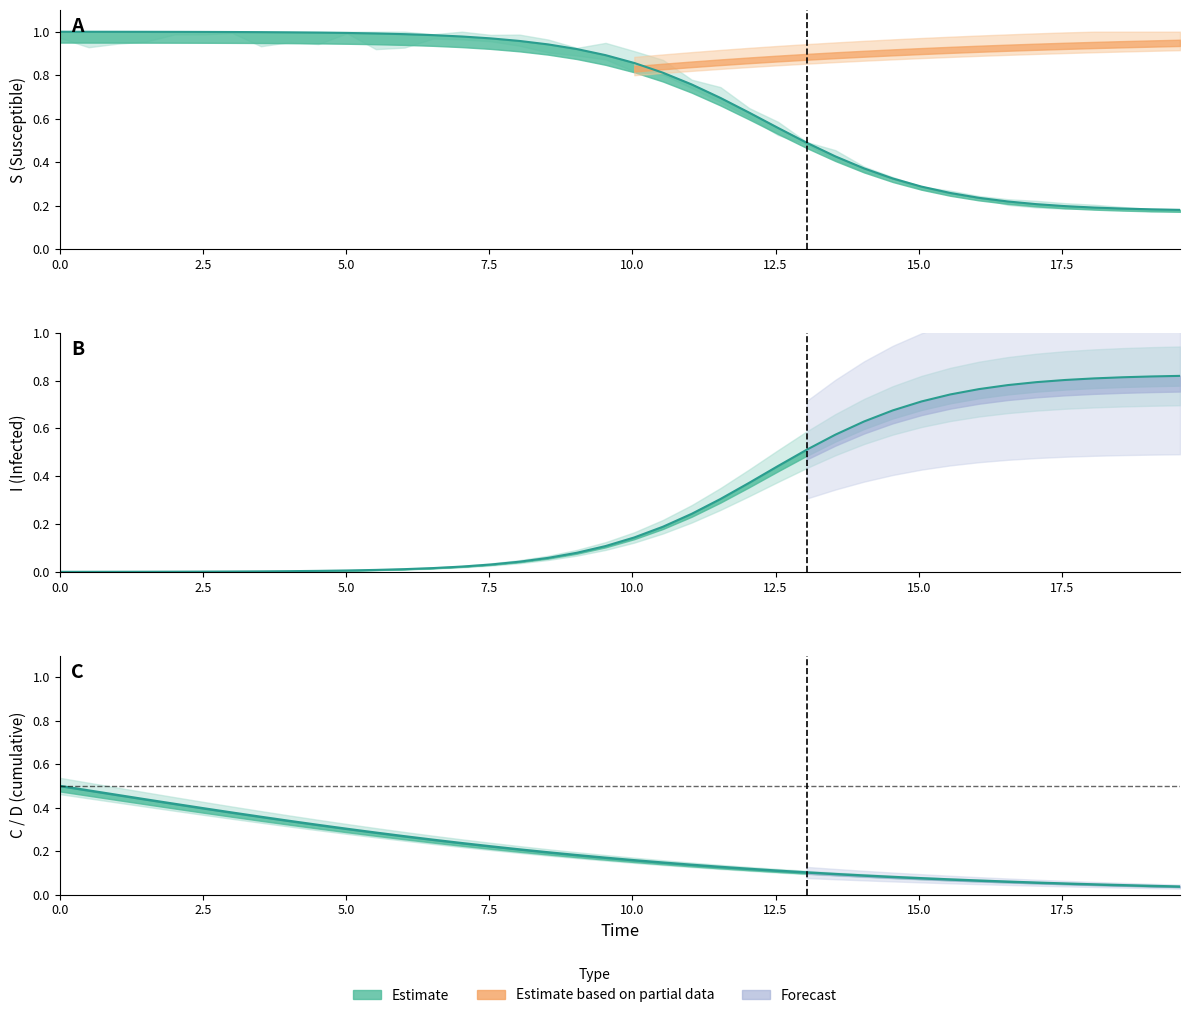

Reading right to left, what are all the values shown in this chart?

S (line): 0.2	0.2	0.2	0.2	0.2	0.2	0.2	0.2	0.3	0.3	0.3	0.4	0.4	0.5	0.6	0.6	0.7	0.8	0.8	0.9	0.9	0.9	0.9	1.0	1.0	1.0	1.0	1.0	1.0	1.0	1.0	1.0	1.0	1.0	1.0	1.0	1.0	1.0	1.0	1.0
I (line): 0.8	0.8	0.8	0.8	0.8	0.8	0.8	0.8	0.7	0.7	0.7	0.6	0.6	0.5	0.4	0.4	0.3	0.2	0.2	0.1	0.1	0.1	0.1	0.0	0.0	0.0	0.0	0.0	0.0	0.0	0.0	0.0	0.0	0.0	0.0	0.0	0.0	0.0	0.0	0.0
C (line): 0.0	0.0	0.0	0.0	0.1	0.1	0.1	0.1	0.1	0.1	0.1	0.1	0.1	0.1	0.1	0.1	0.1	0.1	0.1	0.2	0.2	0.2	0.2	0.2	0.2	0.2	0.3	0.3	0.3	0.3	0.3	0.3	0.4	0.4	0.4	0.4	0.4	0.5	0.5	0.5